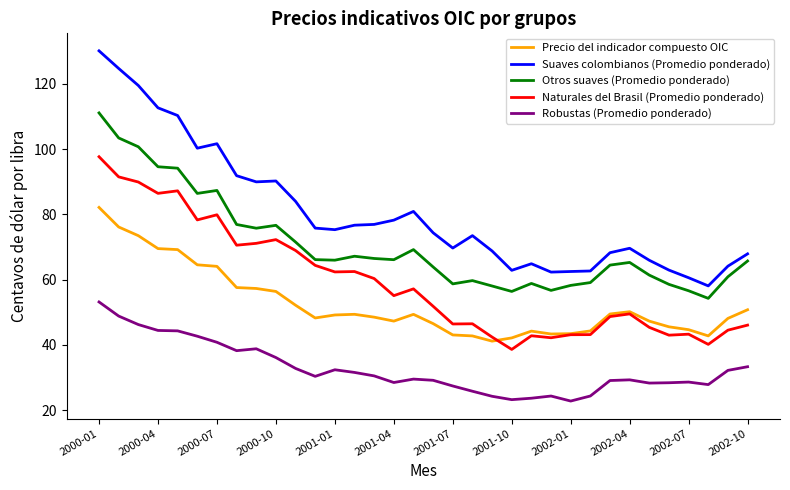

Rank the series by their maximum value, from highest to lowest.

Suaves colombianos (Promedio ponderado), Otros suaves (Promedio ponderado), Naturales del Brasil (Promedio ponderado), Precio del indicador compuesto OIC, Robustas (Promedio ponderado)